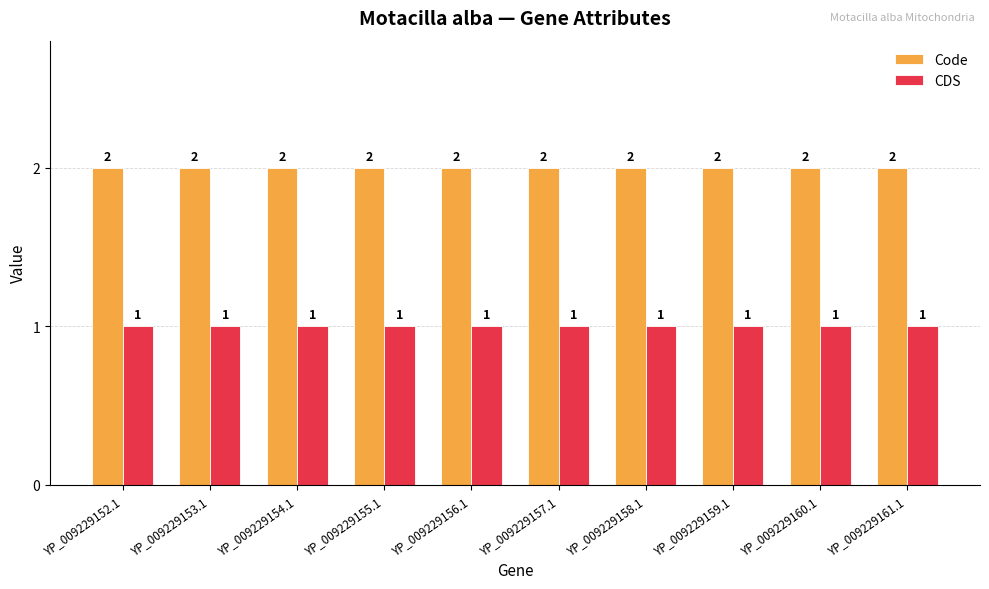

What is the label of the 1st bar from the right?

YP_009229161.1